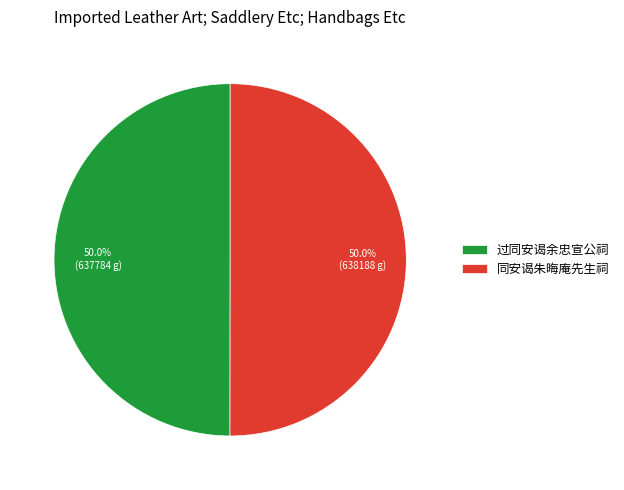

Combined, do 过同安谒余忠宣公祠 and 同安谒朱晦庵先生祠 account for over 50%?

Yes